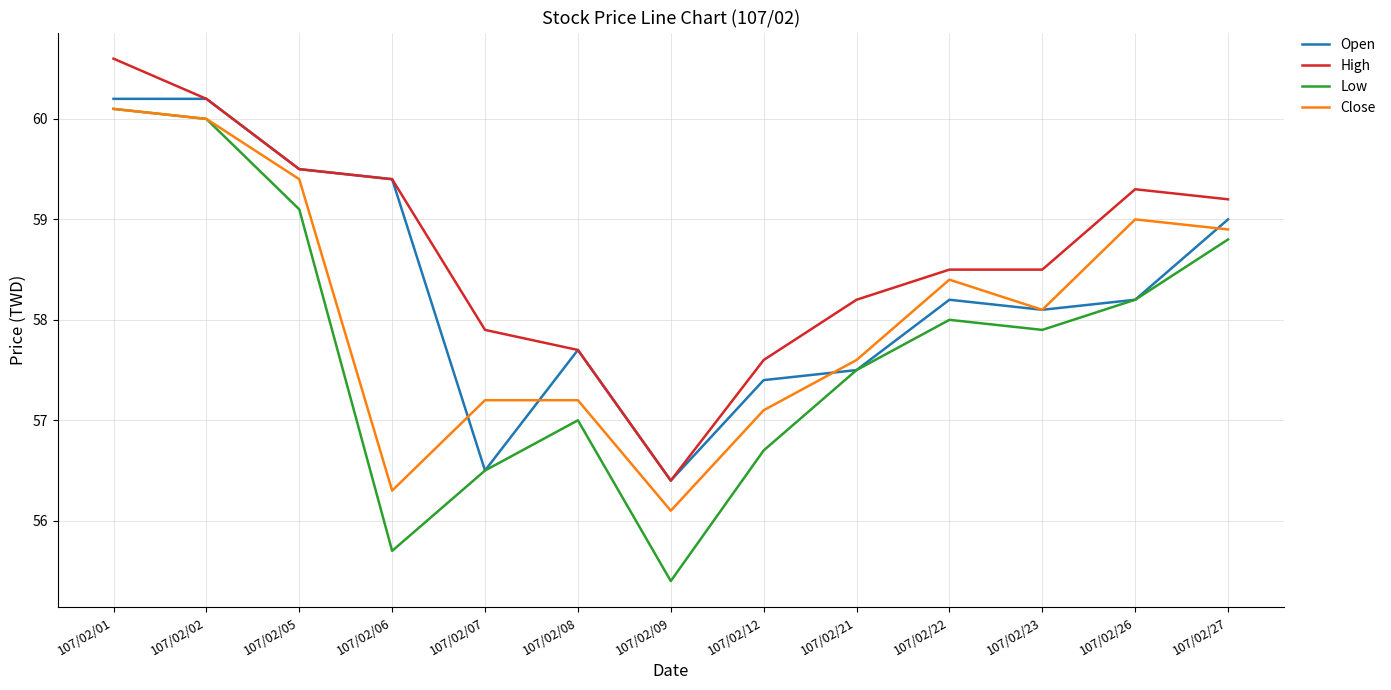

Reading right to left, transcribe all the data shown in this chart.

Open: 59.0	58.2	58.1	58.2	57.5	57.4	56.4	57.7	56.5	59.4	59.5	60.2	60.2
High: 59.2	59.3	58.5	58.5	58.2	57.6	56.4	57.7	57.9	59.4	59.5	60.2	60.6
Low: 58.8	58.2	57.9	58.0	57.5	56.7	55.4	57.0	56.5	55.7	59.1	60.0	60.1
Close: 58.9	59.0	58.1	58.4	57.6	57.1	56.1	57.2	57.2	56.3	59.4	60.0	60.1